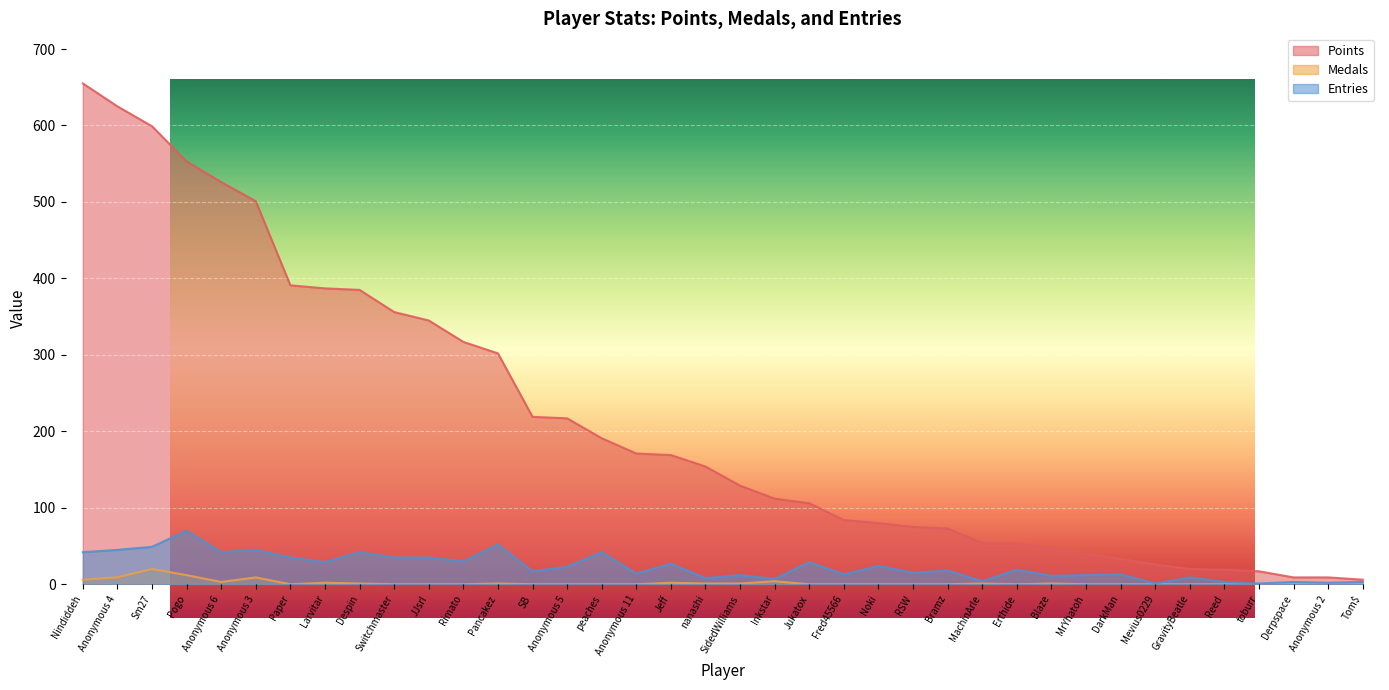

What is the total value across all series at toburr?

18